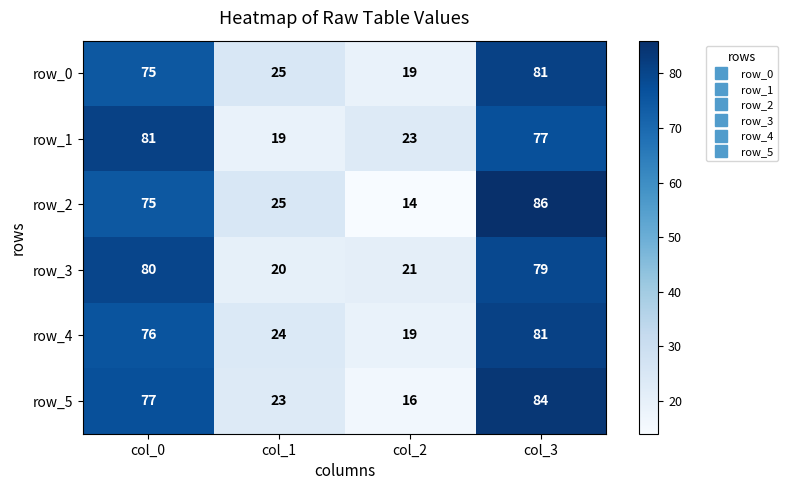

What is the total value across all series at col_3?

488